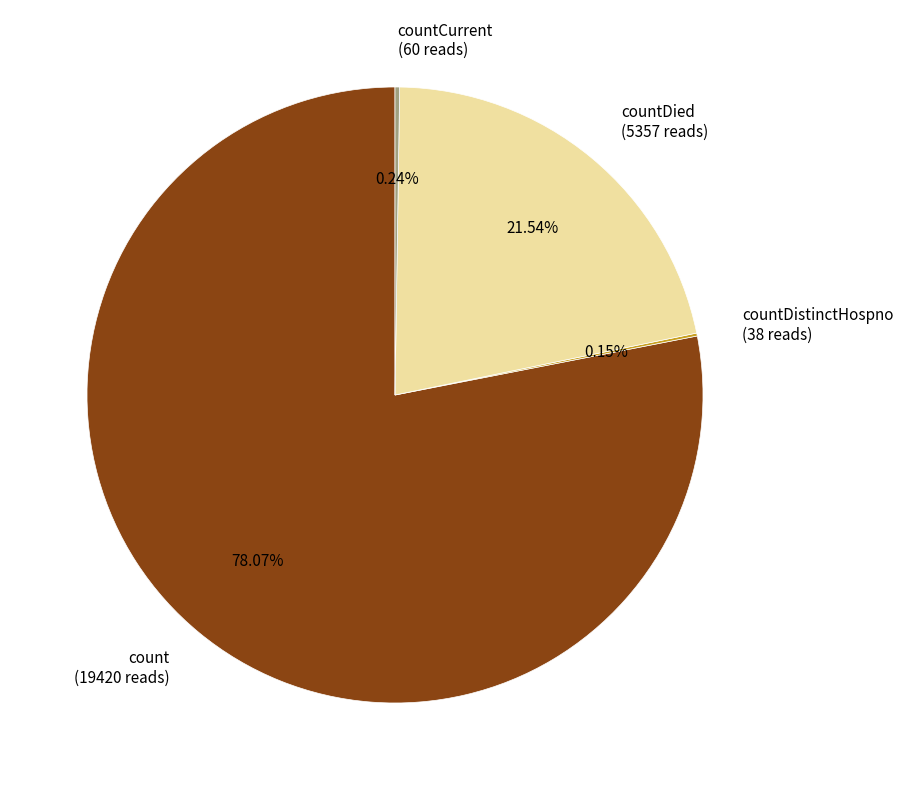

Which category accounts for the majority?

count (19420 reads)